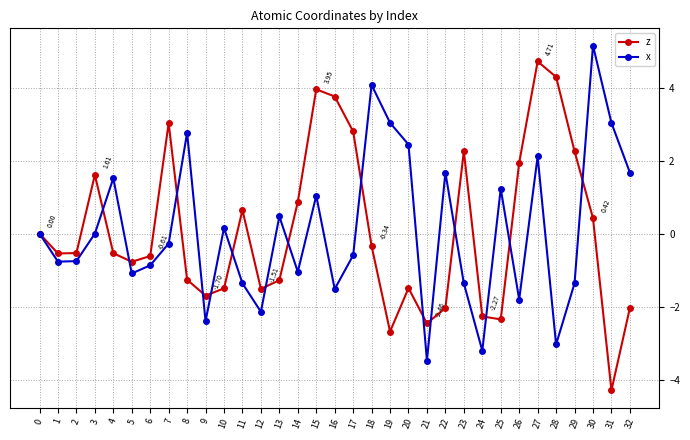

What is the average value of the z series?

0.1